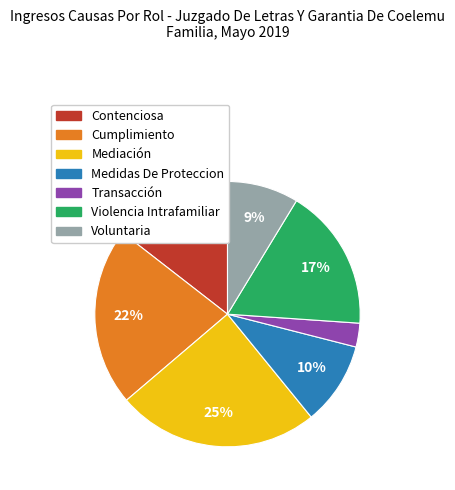

What is the smallest slice in the pie chart?

Transacción